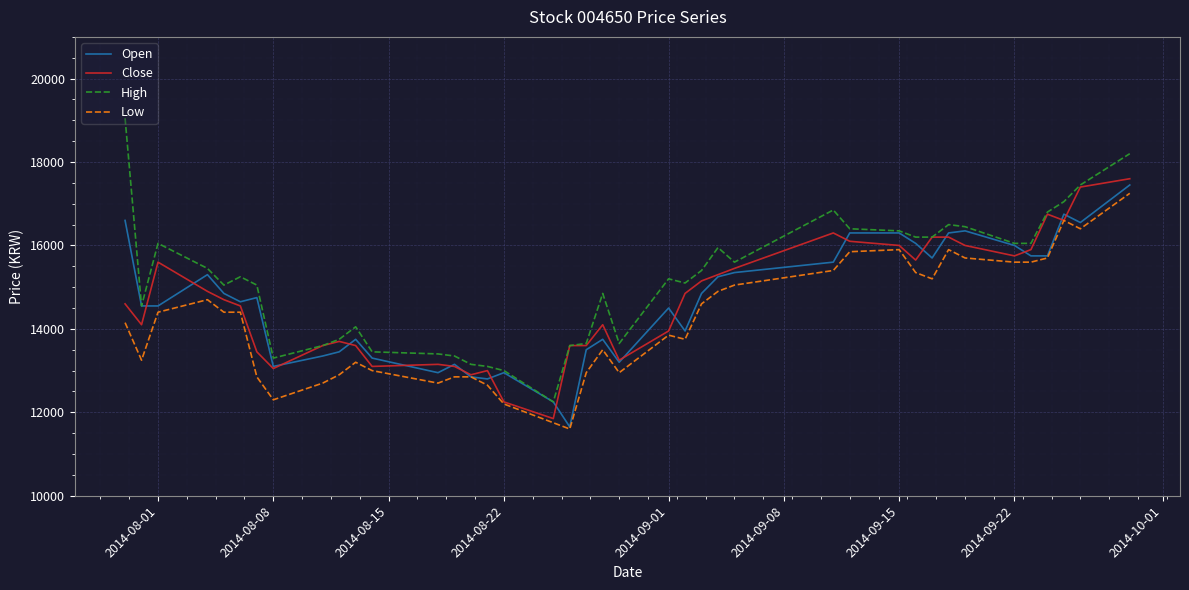

True or false: Low and High cross at least once.

False